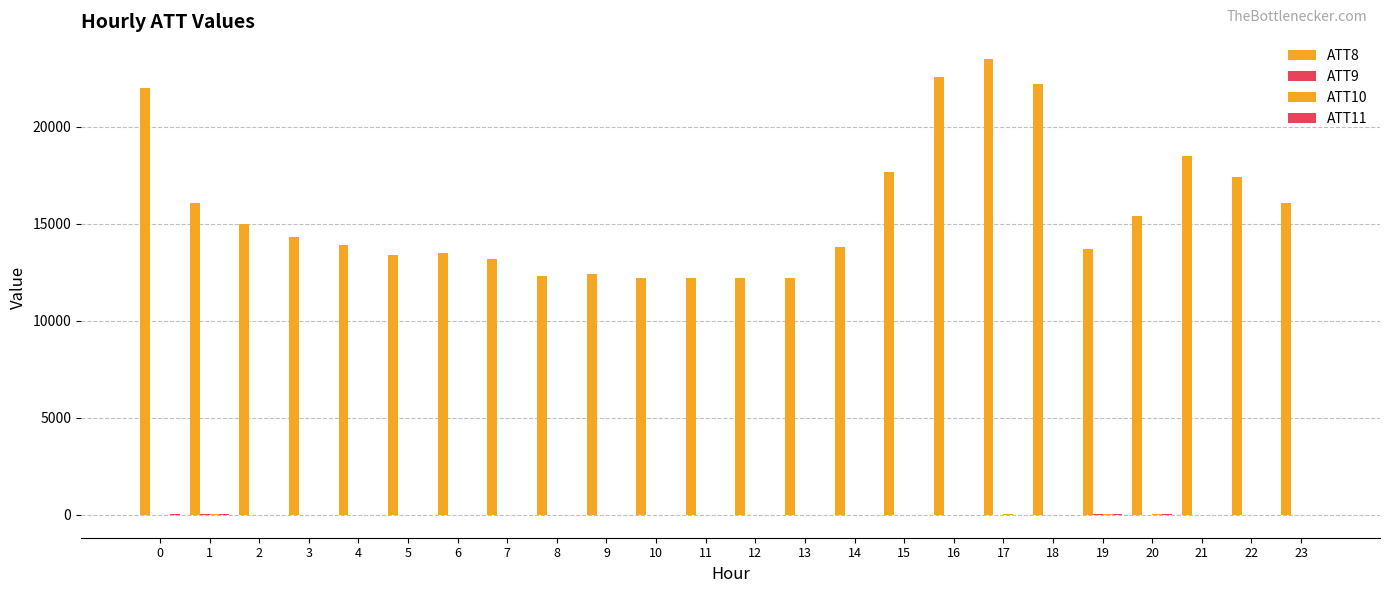

Where is ATT9 nearest to the value 8?

19